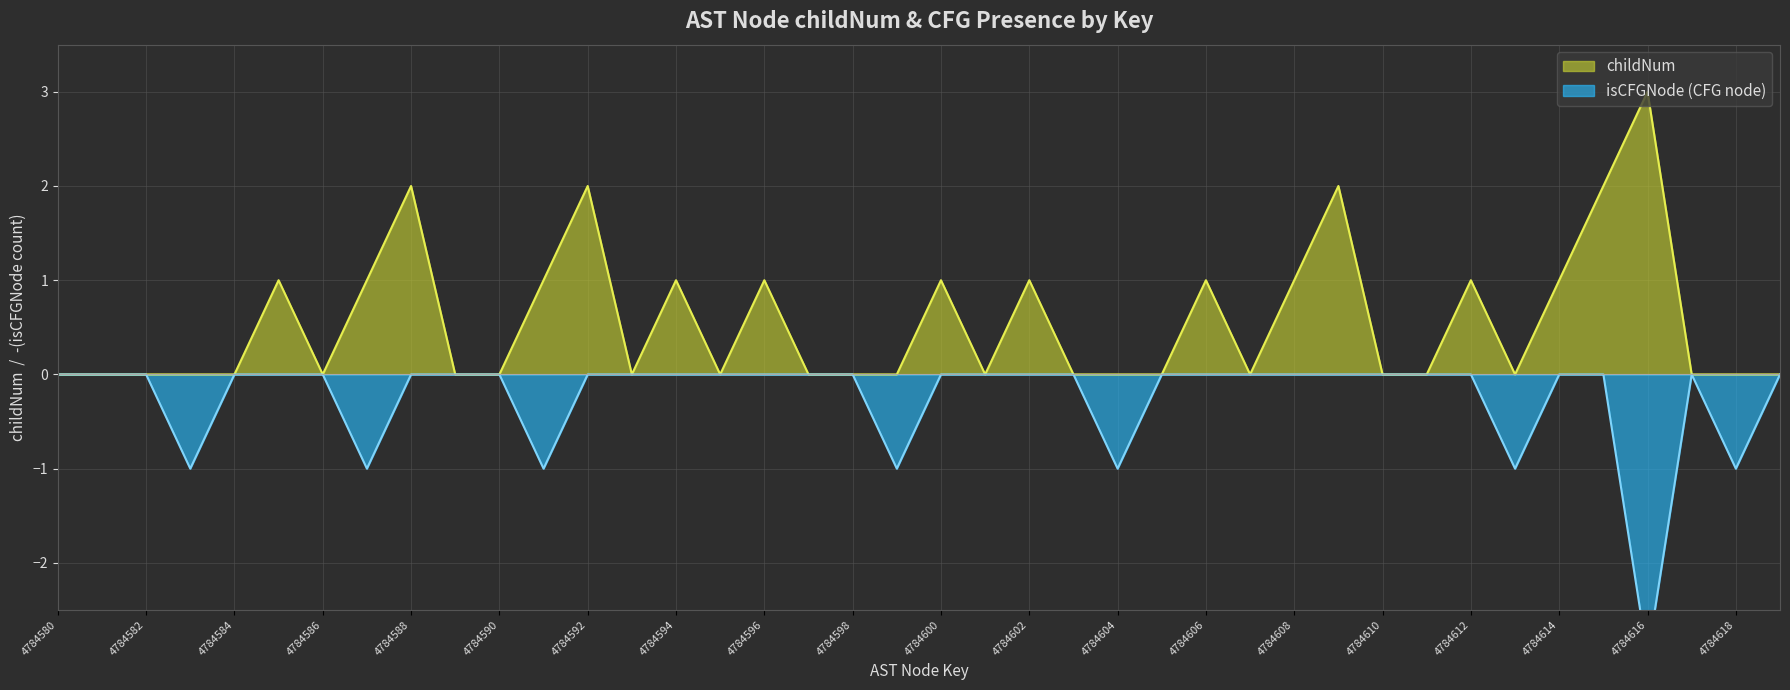

True or false: isCFGNode_count and childNum intersect in this chart.

False